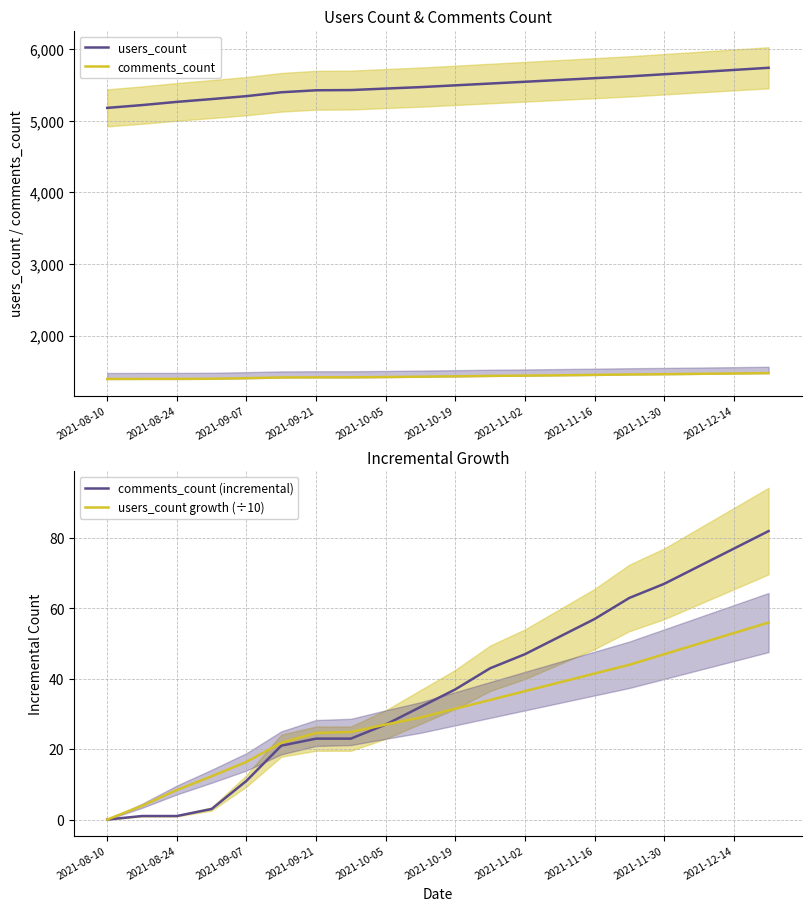

Is it true that comments_count (incremental) equals 65.3 at 2021-10-19?

False